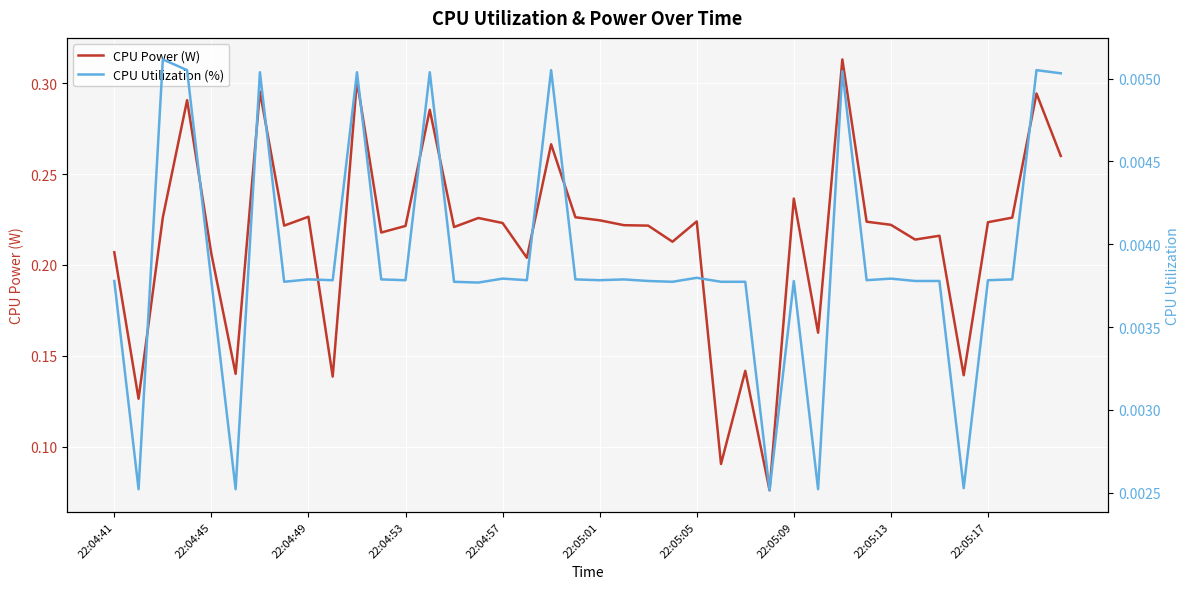

Which series has the widest spread of values?

CPU Power (W)